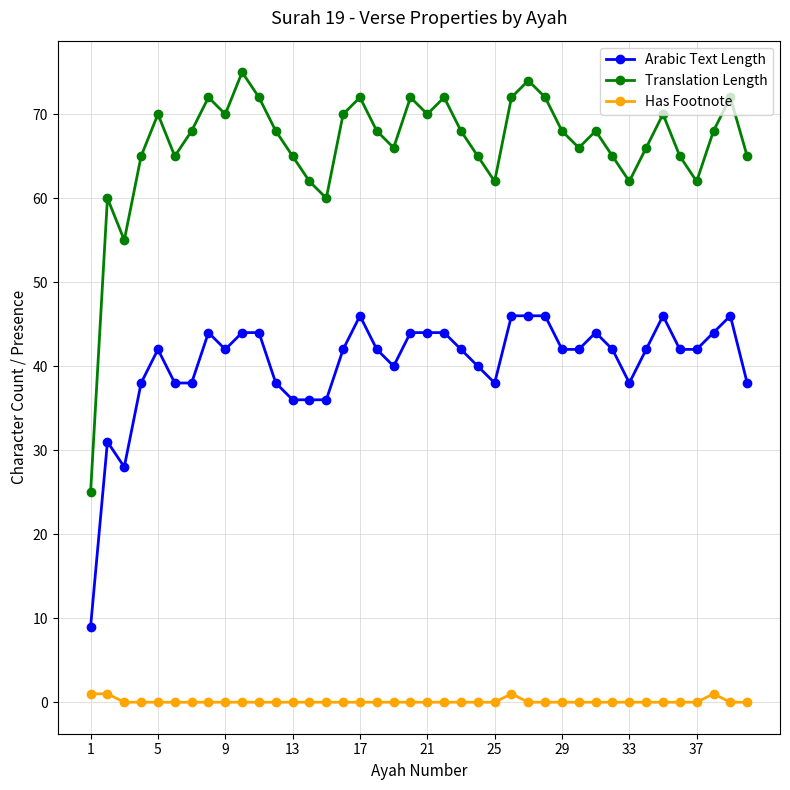

What is the minimum value for Arabic Text Length?

9